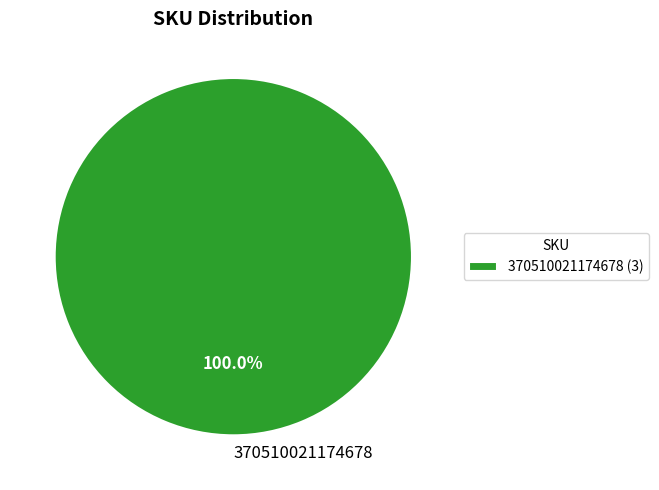

Is there any slice that represents more than half of the pie?

Yes